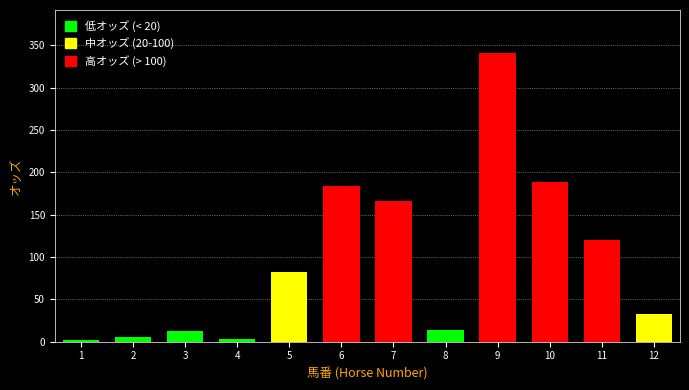

Reading right to left, list all the values displayed in this chart.

33.3	119.9	188.7	340.7	14.4	166.2	183.5	82.2	3.3	12.7	5.9	1.7